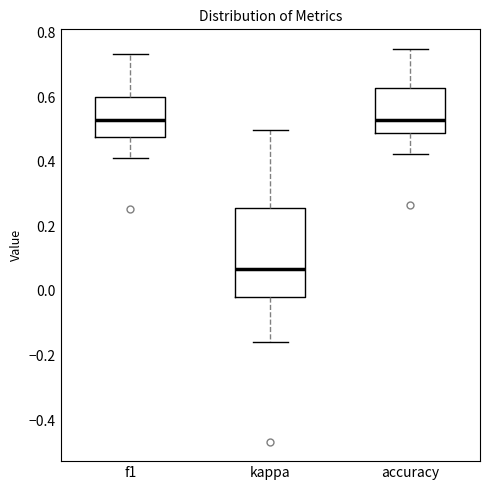

Which box's median line is the lowest?

kappa